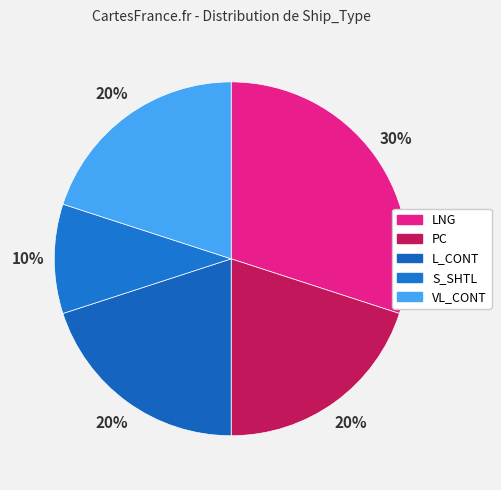

Which category has the biggest portion of the pie?

LNG